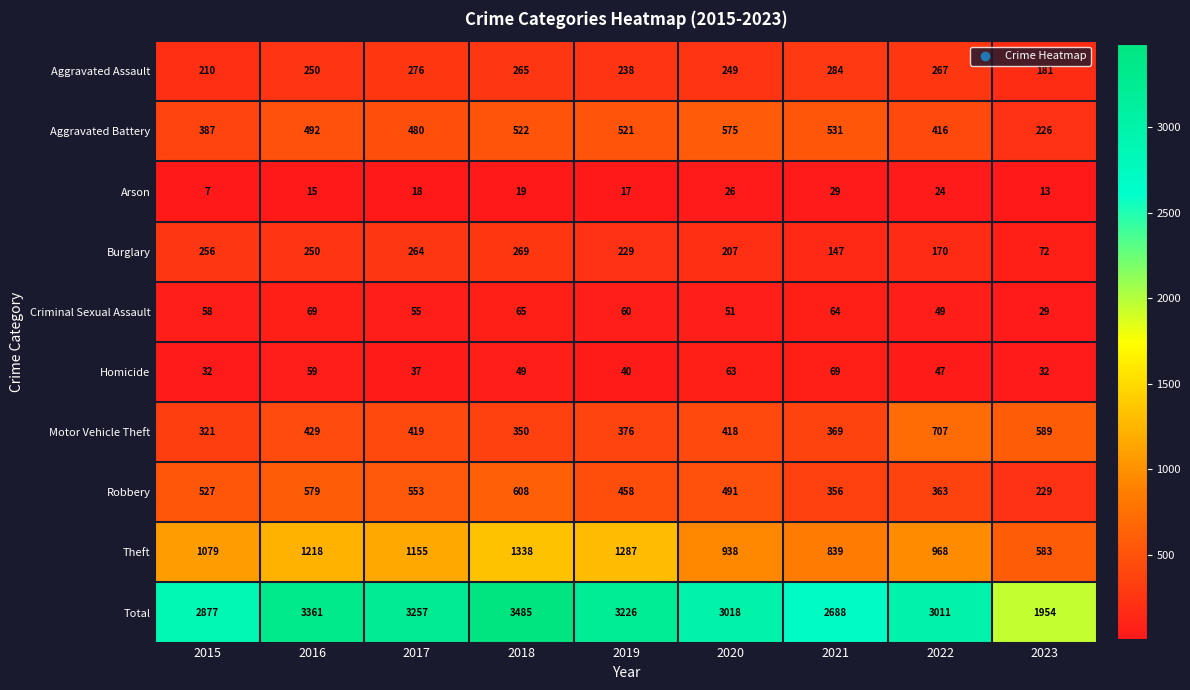

What is the spread (max minus min) of values at 2018?

3466